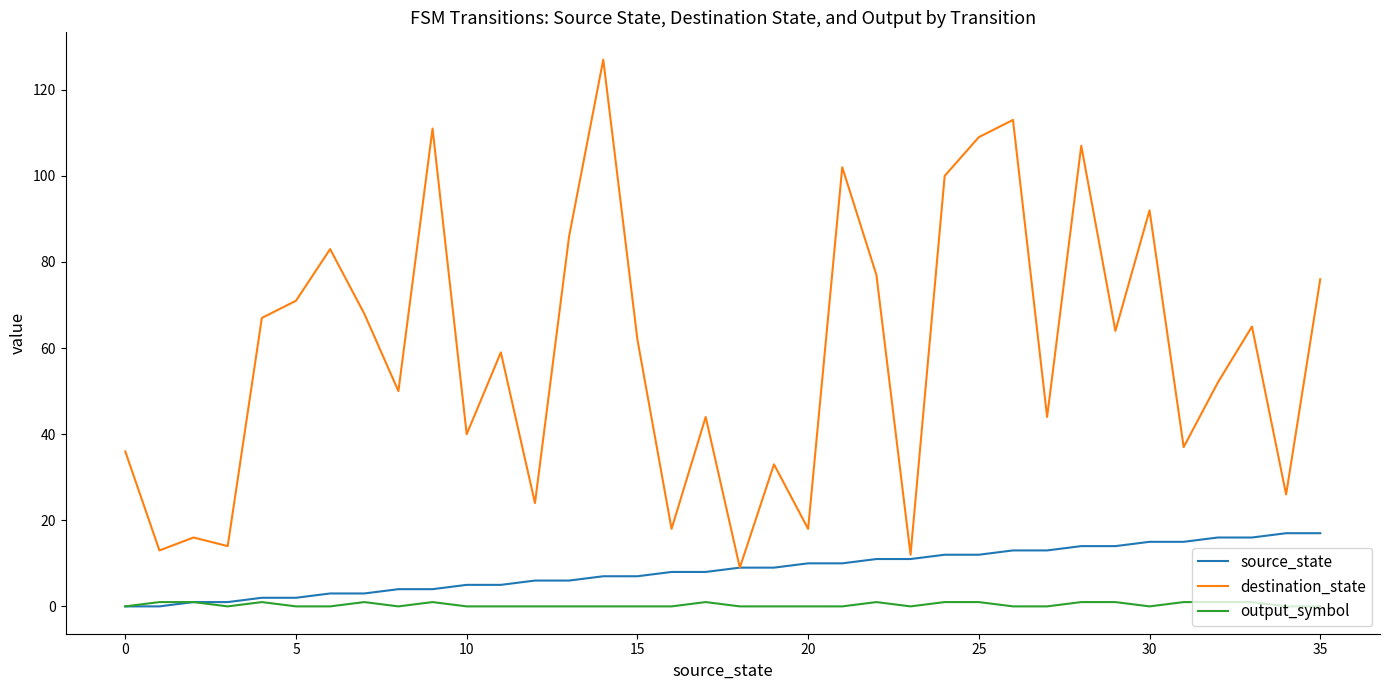

What is the greatest value displayed?

127